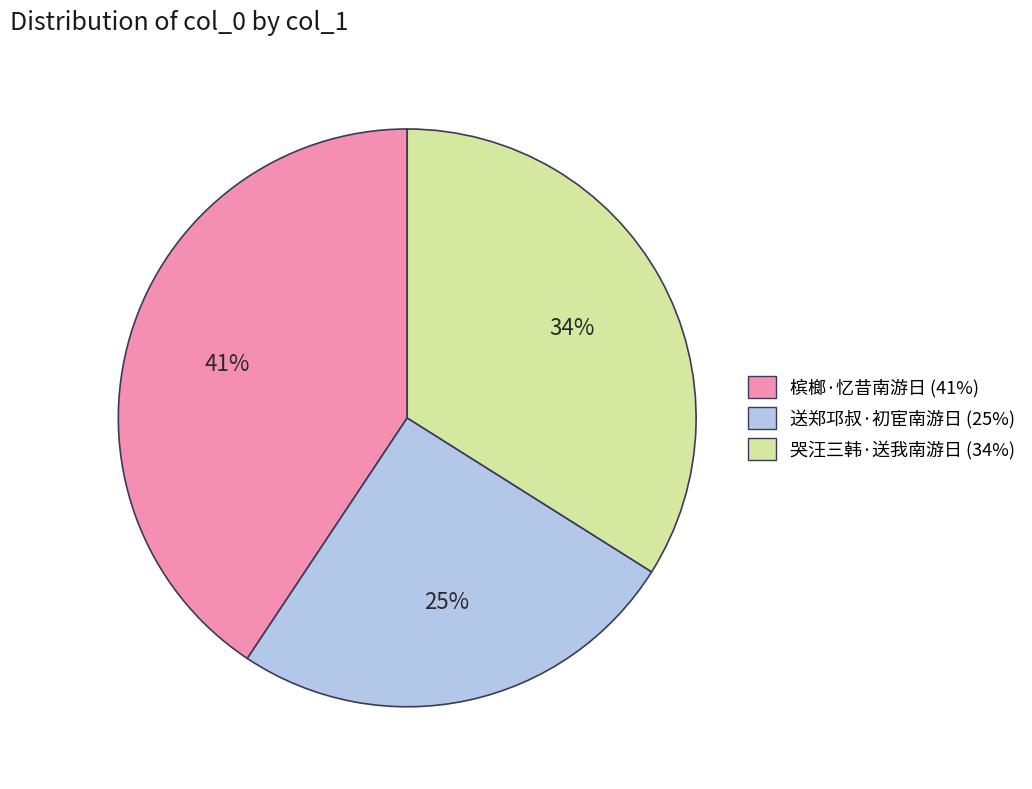

Rank the categories by value from highest to lowest.

槟榔·忆昔南游日, 哭汪三韩·送我南游日, 送郑邛叔·初宦南游日